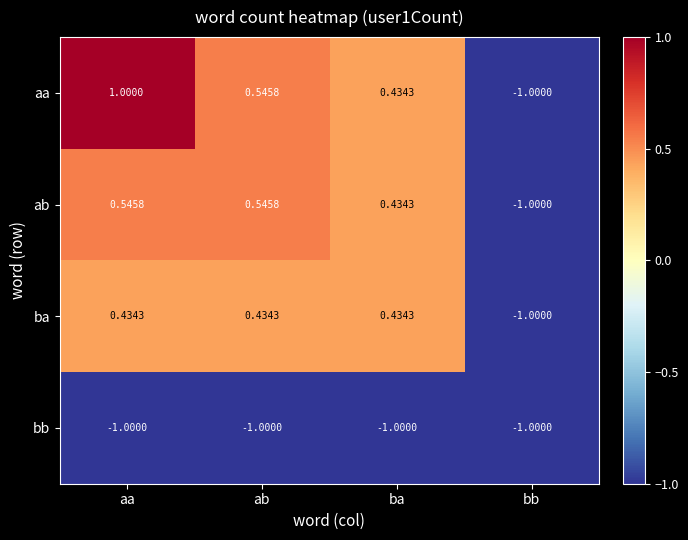

At which category is the sum across all series the highest?

aa